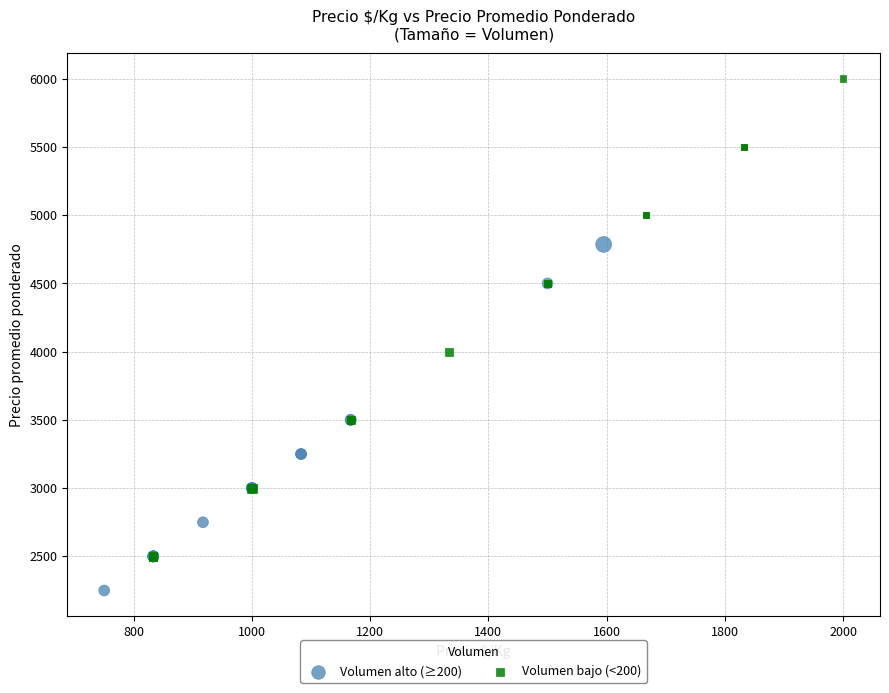

Which series has the widest spread of Y values?

Volumen bajo (<200)